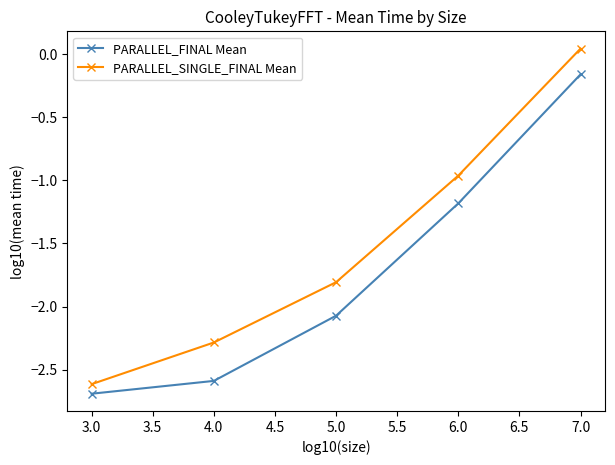

True or false: PARALLEL_FINAL Mean and PARALLEL_SINGLE_FINAL Mean cross at least once.

False